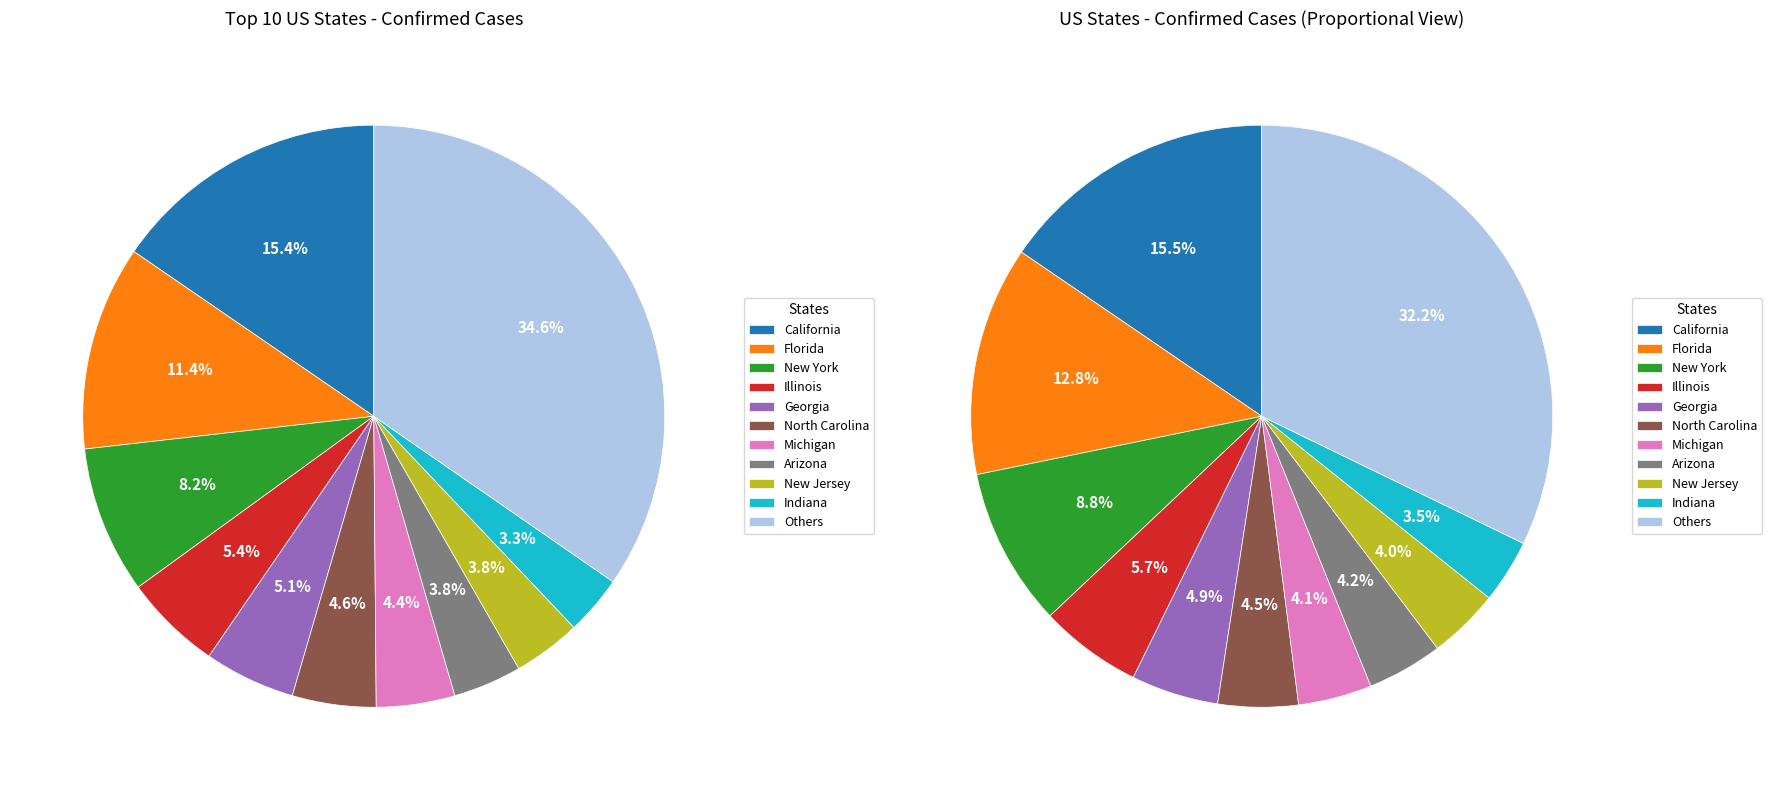

Do Georgia and Maine together represent more than half of the pie?

No